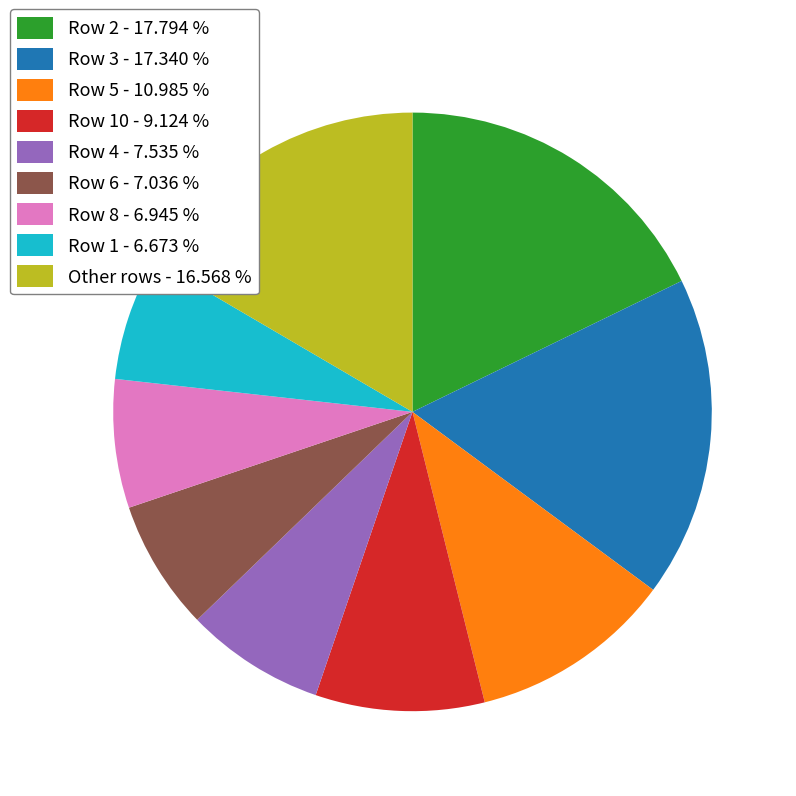

Combined, do Row 6 - 7.036 % and Row 10 - 9.124 % account for over 50%?

No